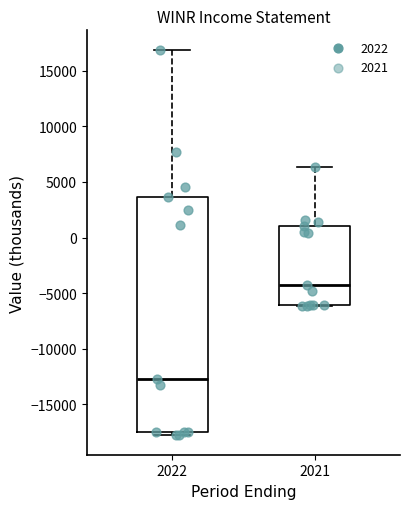

Which box has the highest median line?

2021